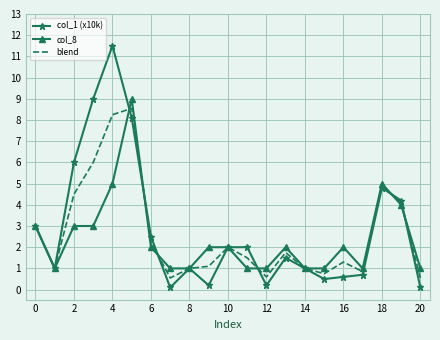

What is the maximum value shown in the chart?

11.5